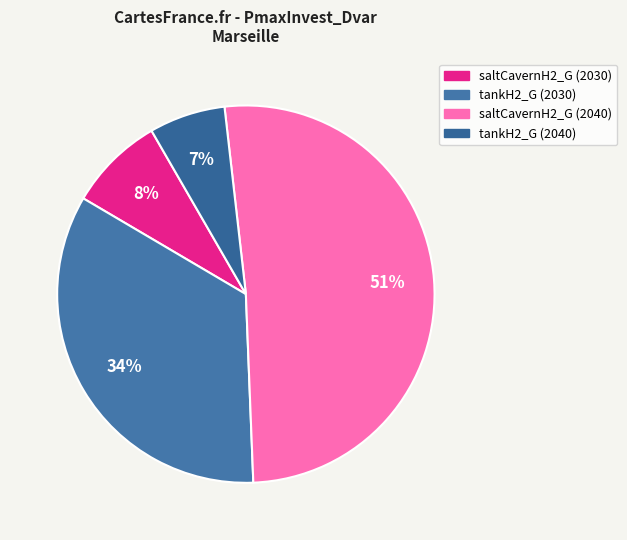

Is it true that saltCavernH2_G (2030) is 8% of the pie?

True